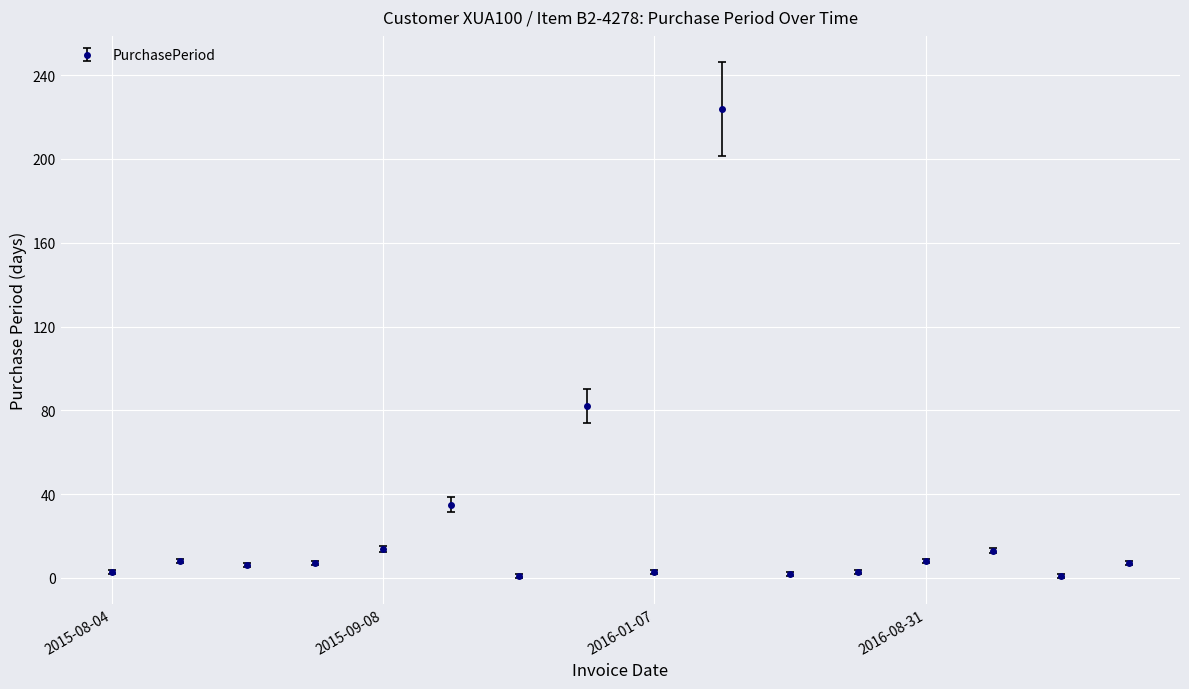

What is the difference between the maximum and minimum values?

223